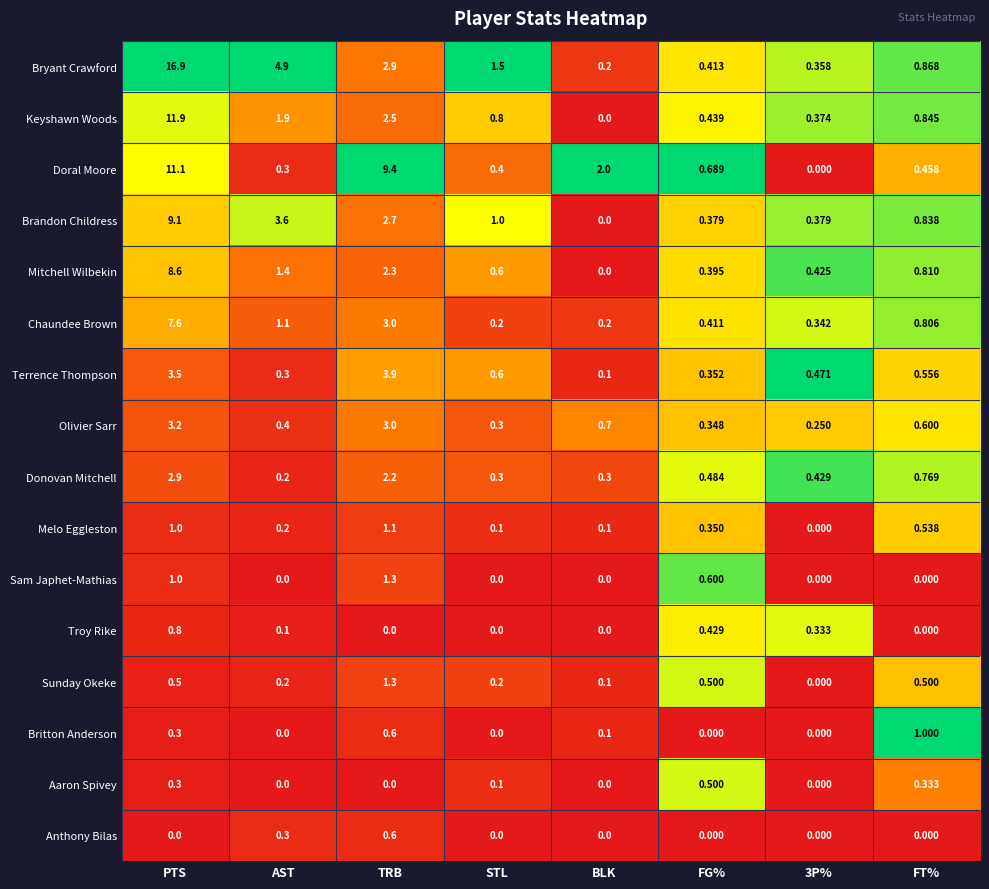

Between TRB and 3P%, which series saw the biggest shift?

Doral Moore